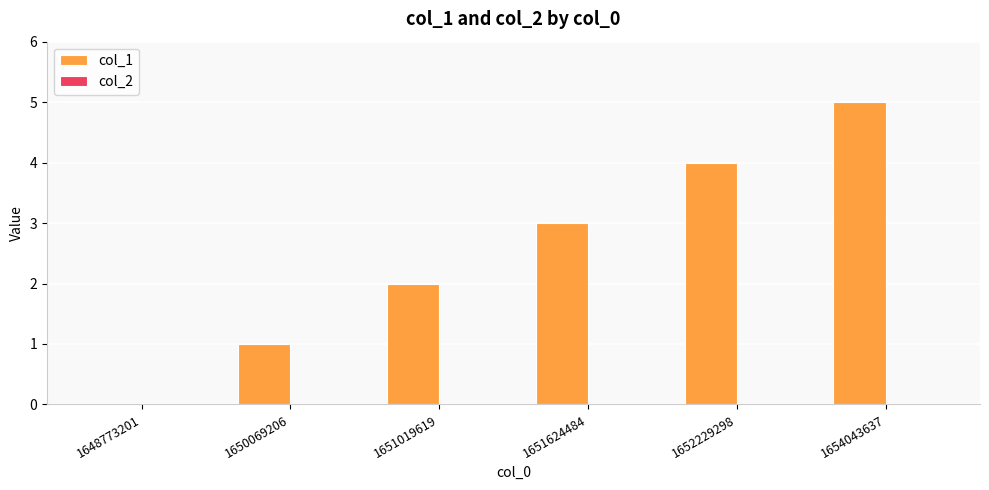

What is the change in value from 1651624484 to 1654043637?

+2